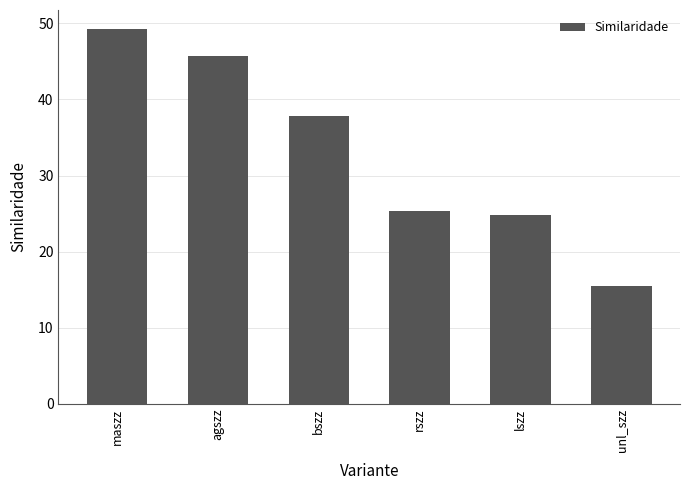

Approximately how many times larger is the value at lszz compared to rszz?

1.0